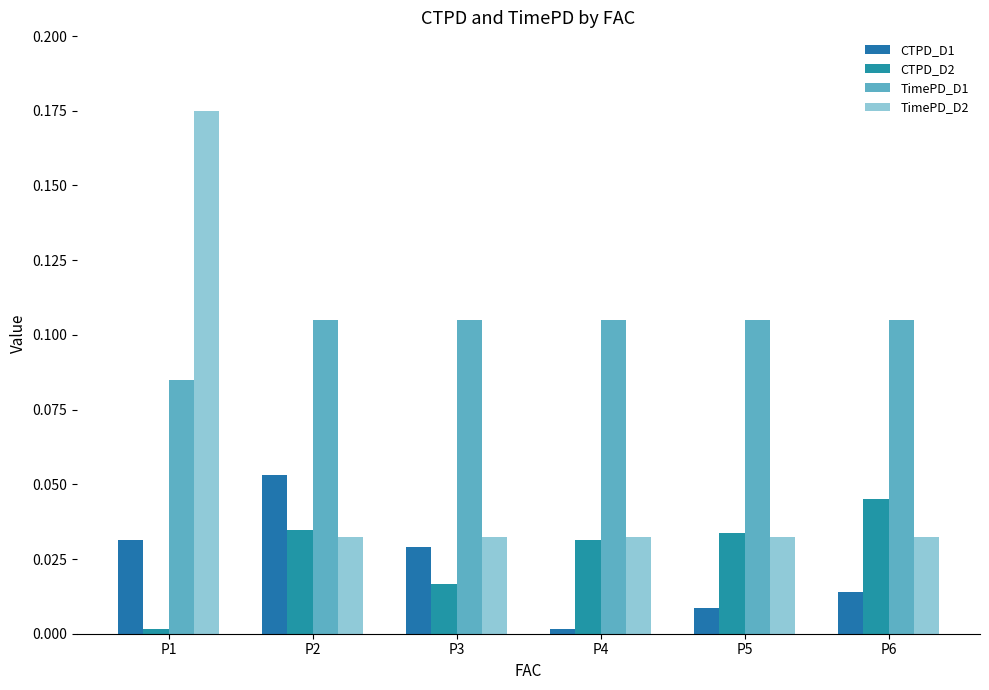

Rank the series by their maximum value, from lowest to highest.

CTPD_D2, CTPD_D1, TimePD_D1, TimePD_D2